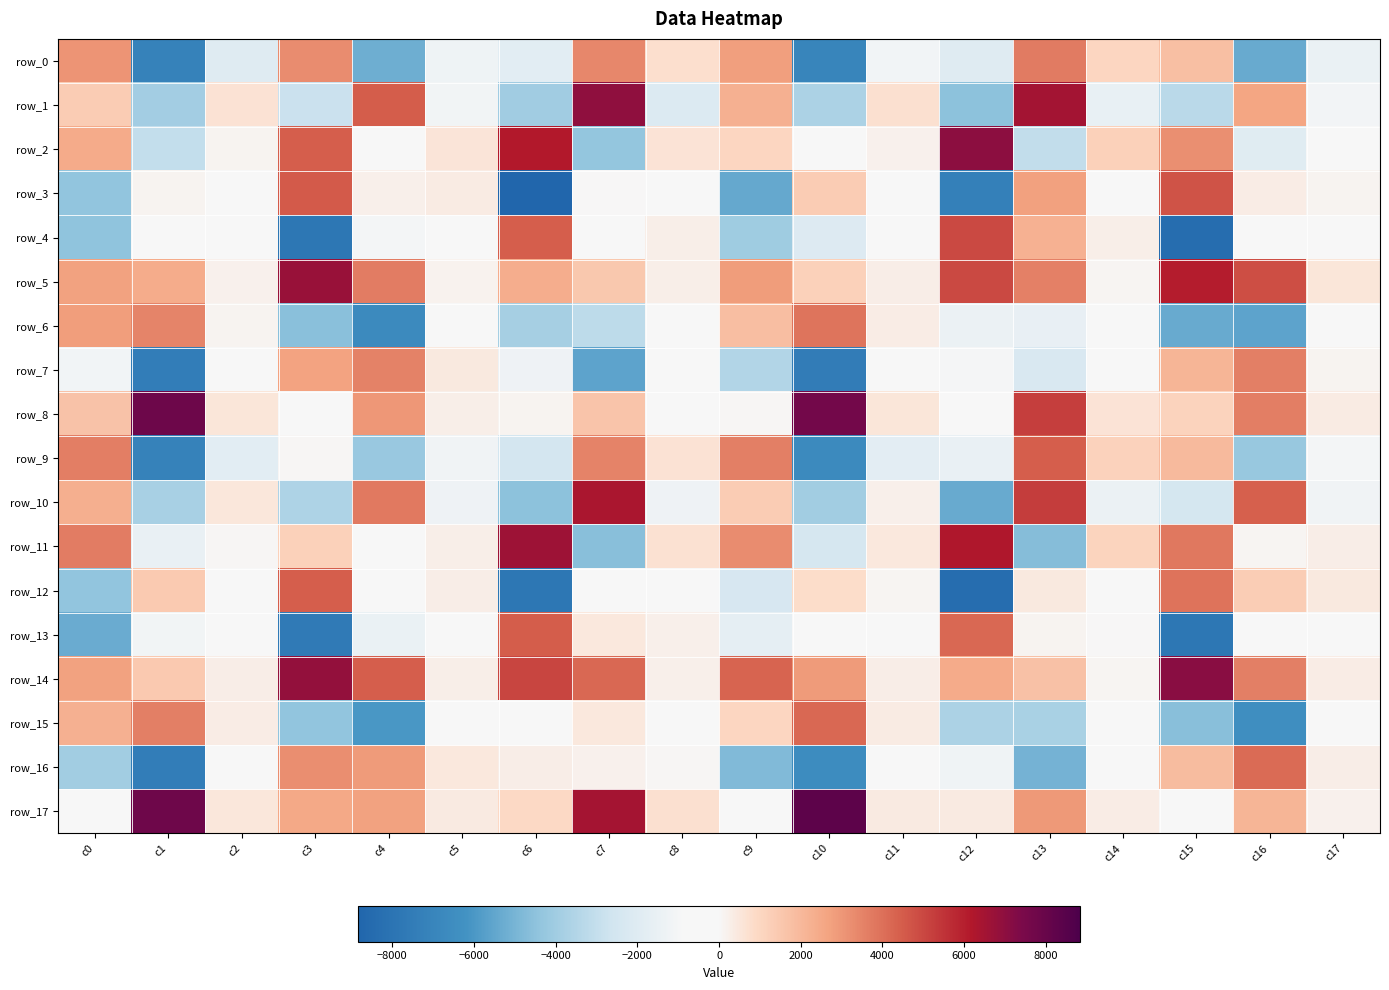

True or false: row_6 has a value of -1569.7 at c13.

True